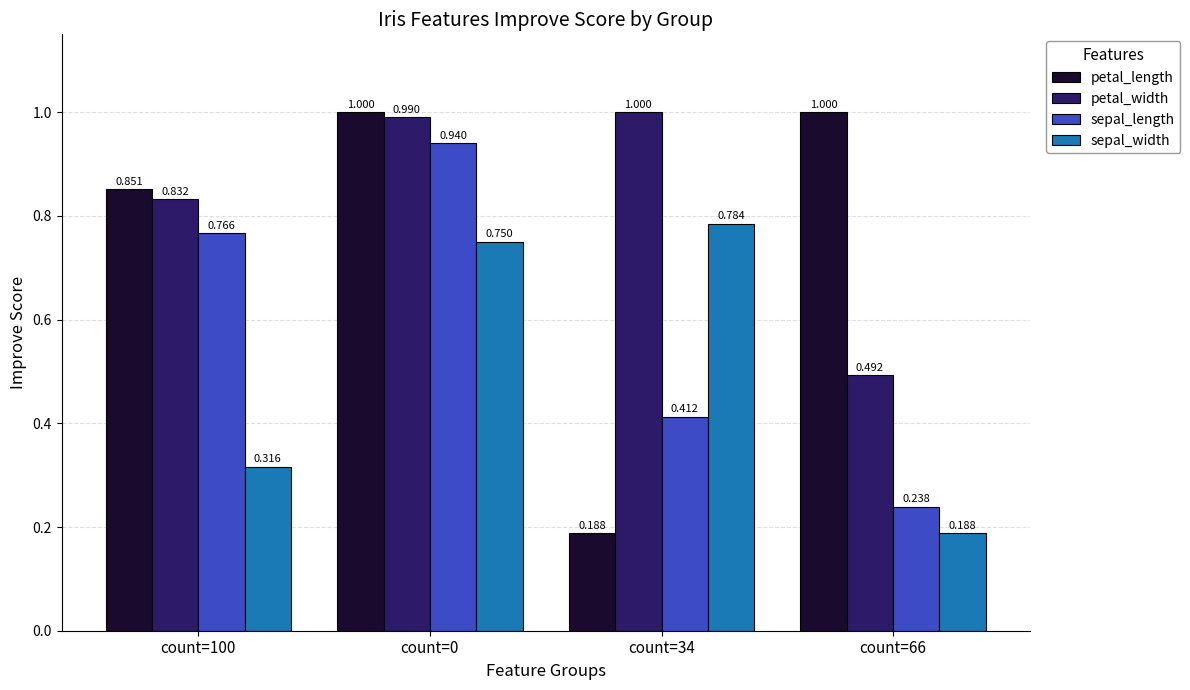

What is the label of the 1st bar from the left?

count=100